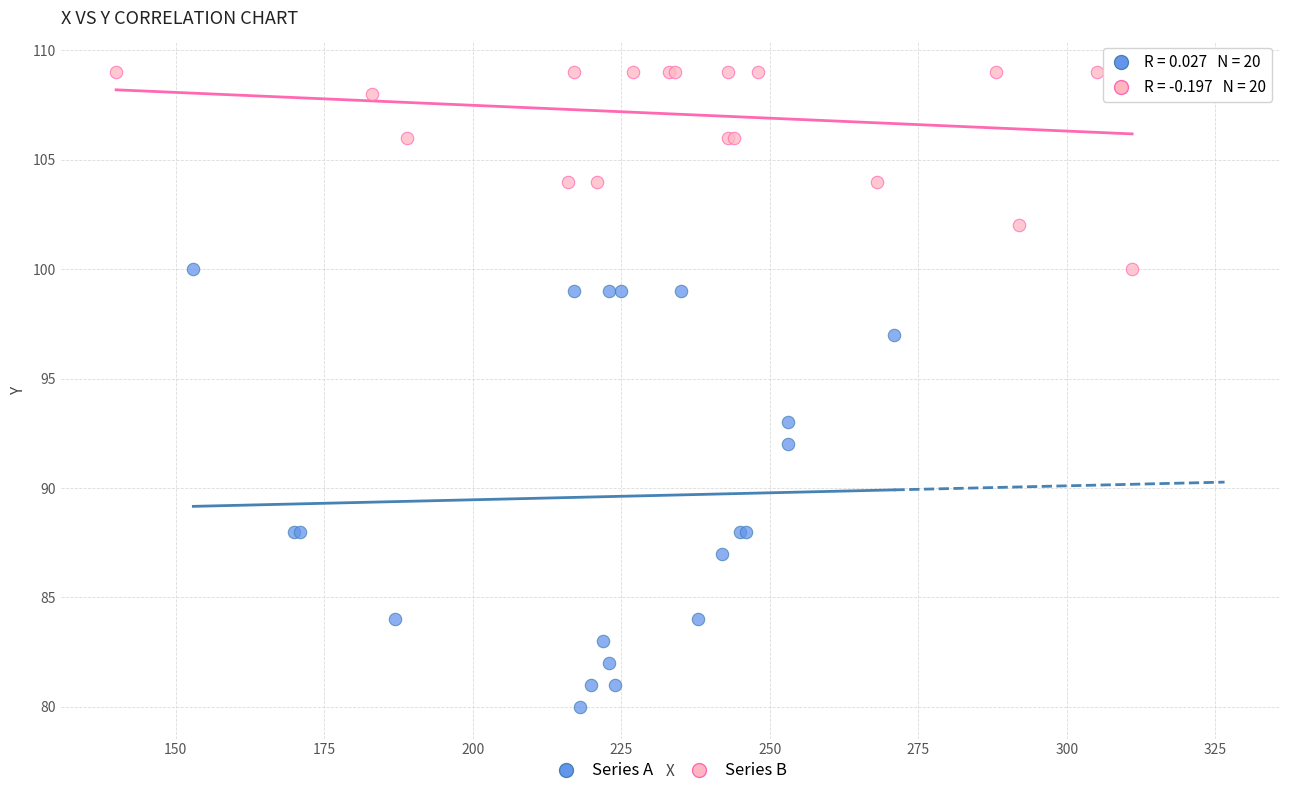

Which series reaches the maximum Y coordinate?

Series B